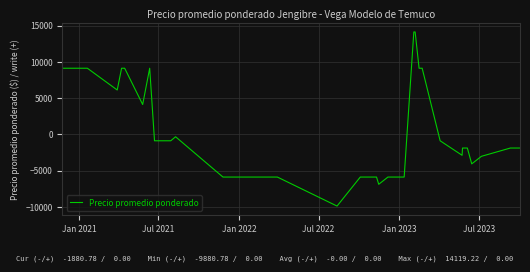

What is the smallest value displayed?

-9880.8